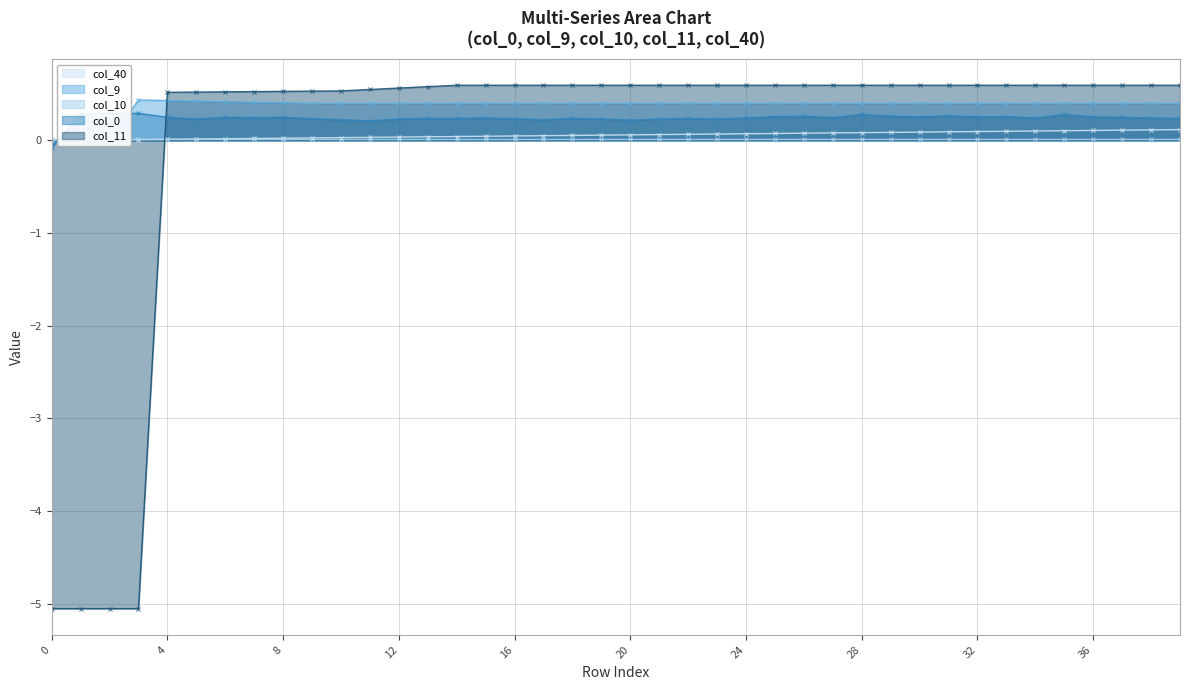

What is the sum of the col_0 values at 10 and 13?

0.5